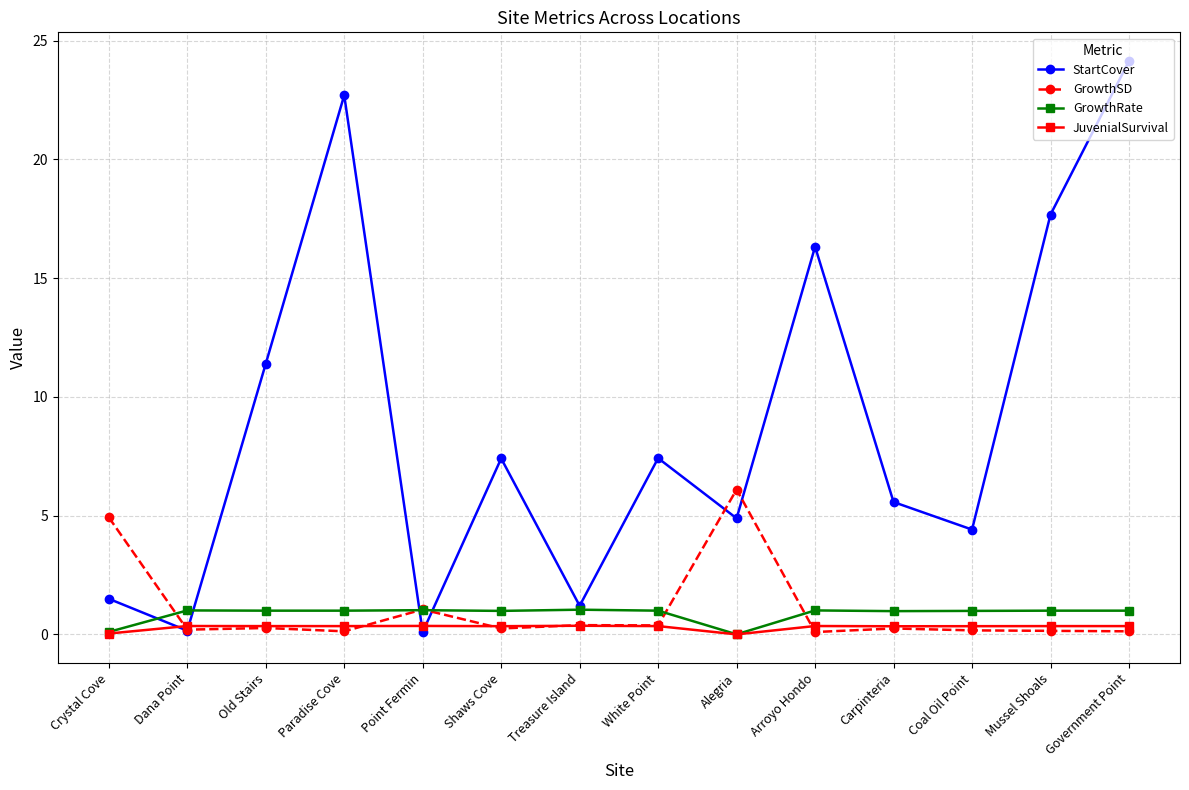

What is the total value across all series at Point Fermin?

2.5